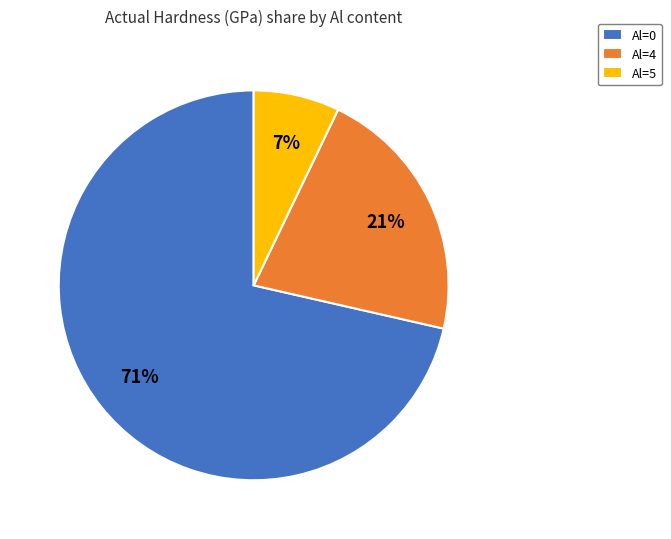

To the nearest percent, what percentage of the pie is Al=4?

21%